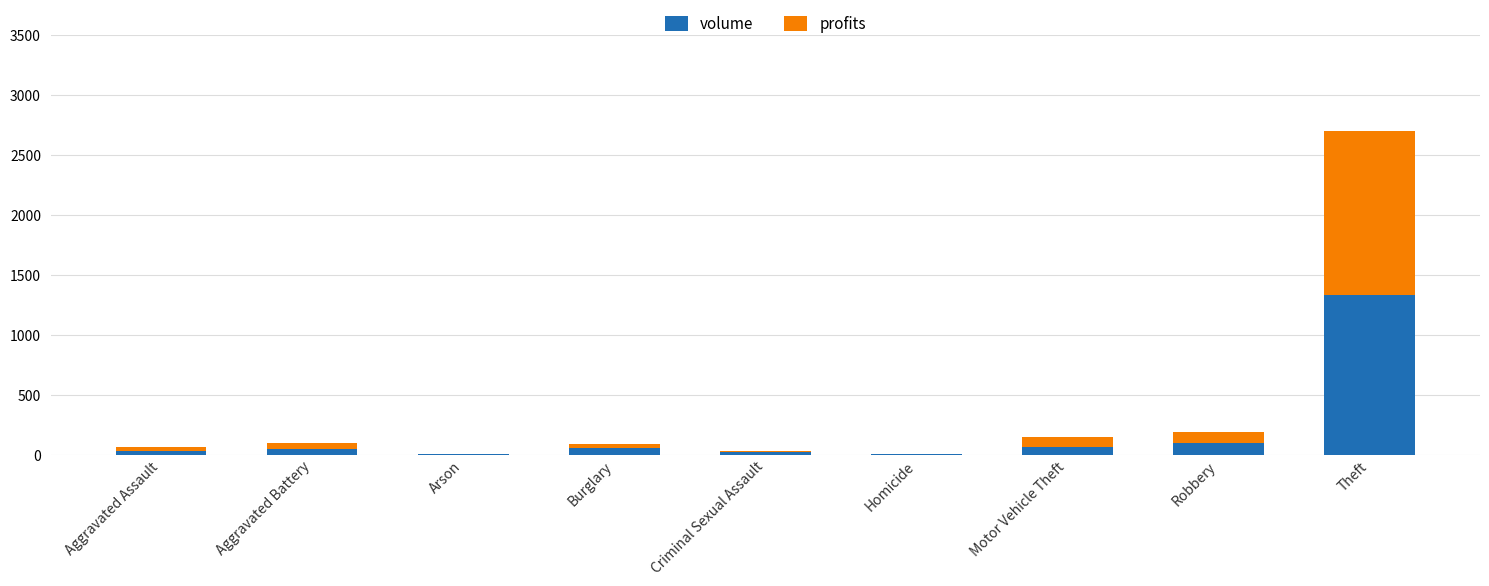

At which category is the sum across all series the highest?

Theft